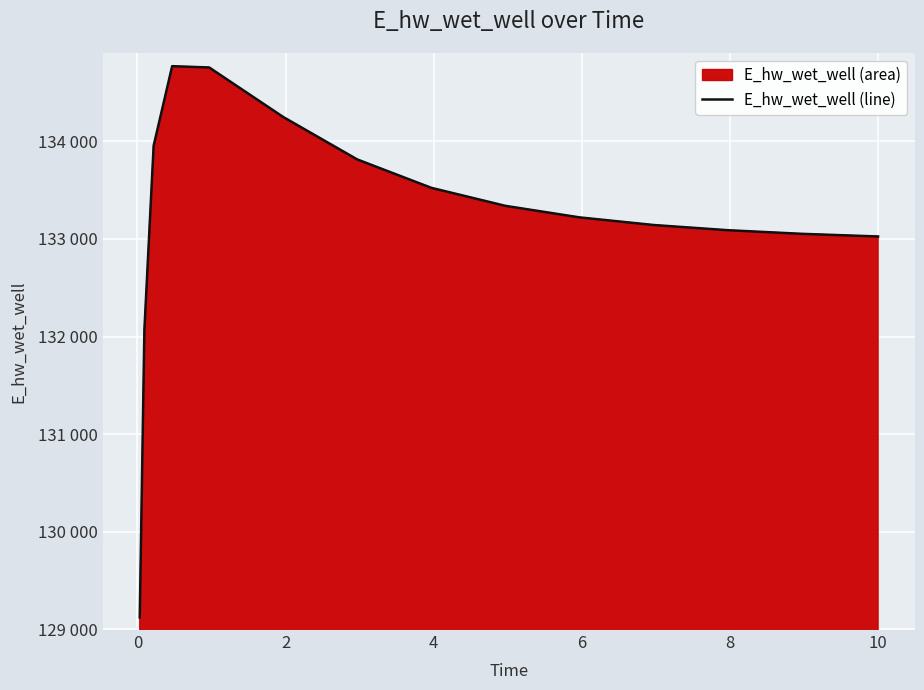

Does the chart display data point markers on the line(s)?

No